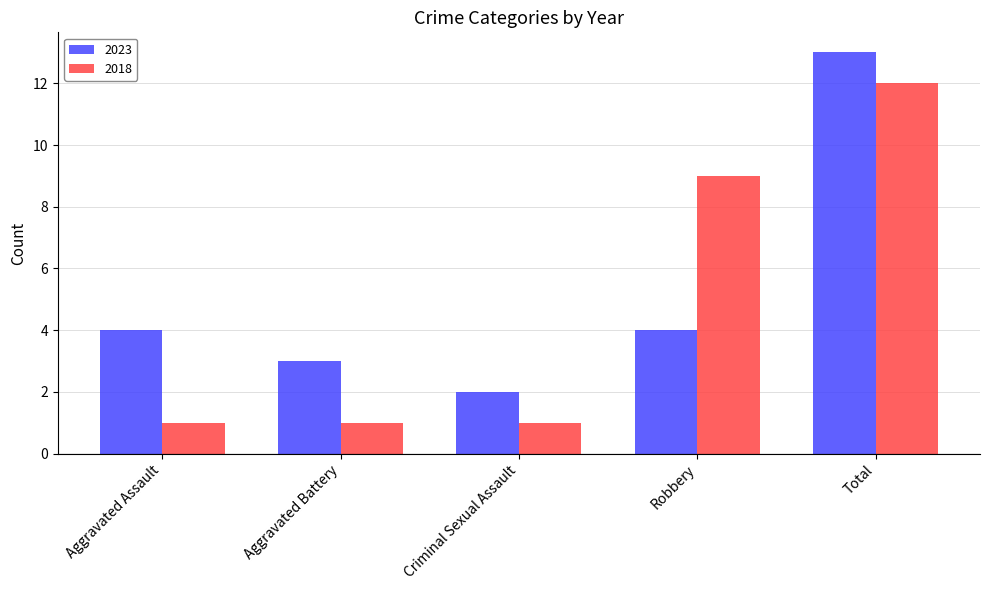

Reading right to left, extract all data points from this chart.

2023: 13	4	2	3	4
2018: 12	9	1	1	1